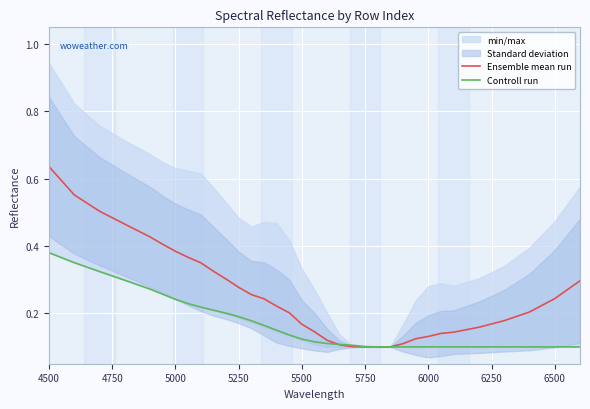

Which series has the largest total across all categories?

Ensemble mean run